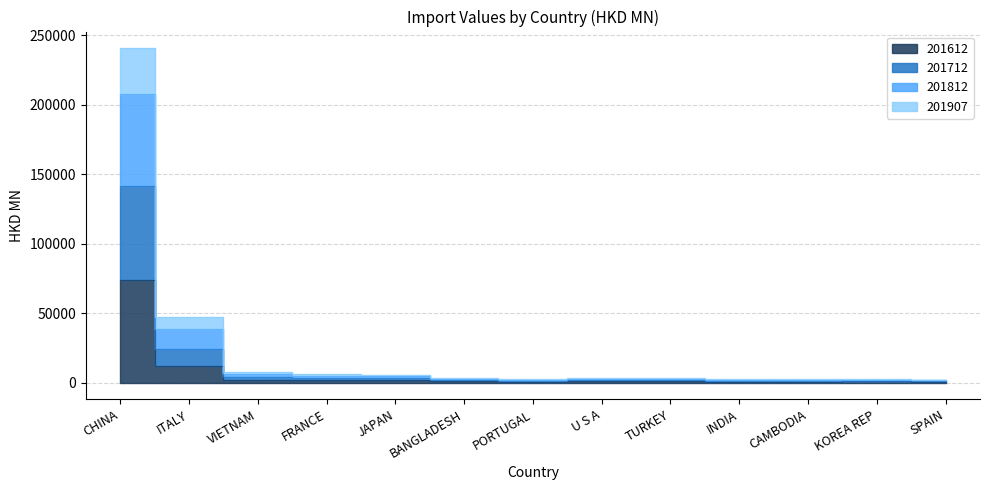

At which category is the sum across all series the highest?

CHINA